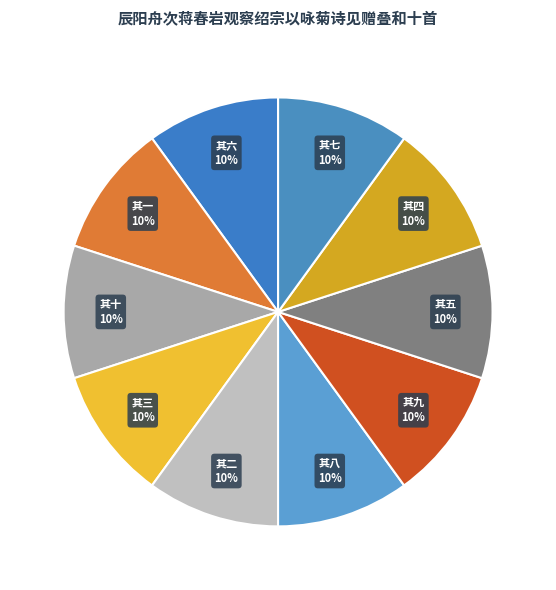

Is there any slice that represents more than half of the pie?

No